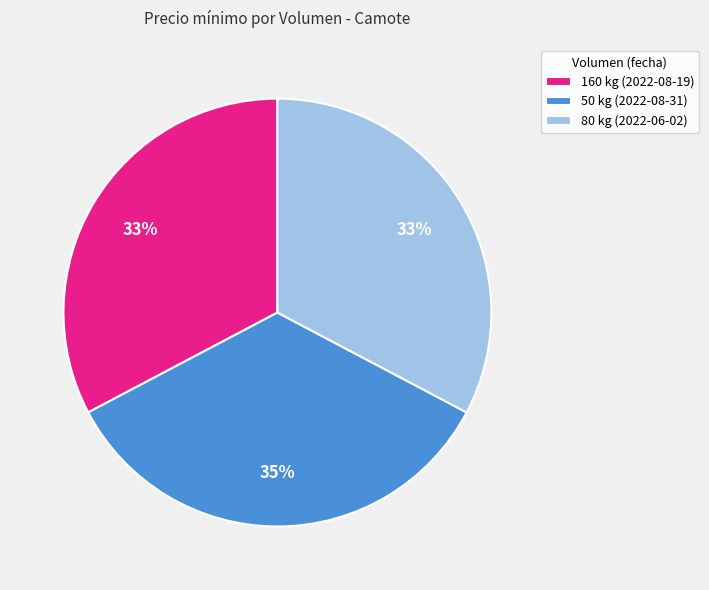

Does 80 kg (2022-06-02) account for over 50% of the chart?

No